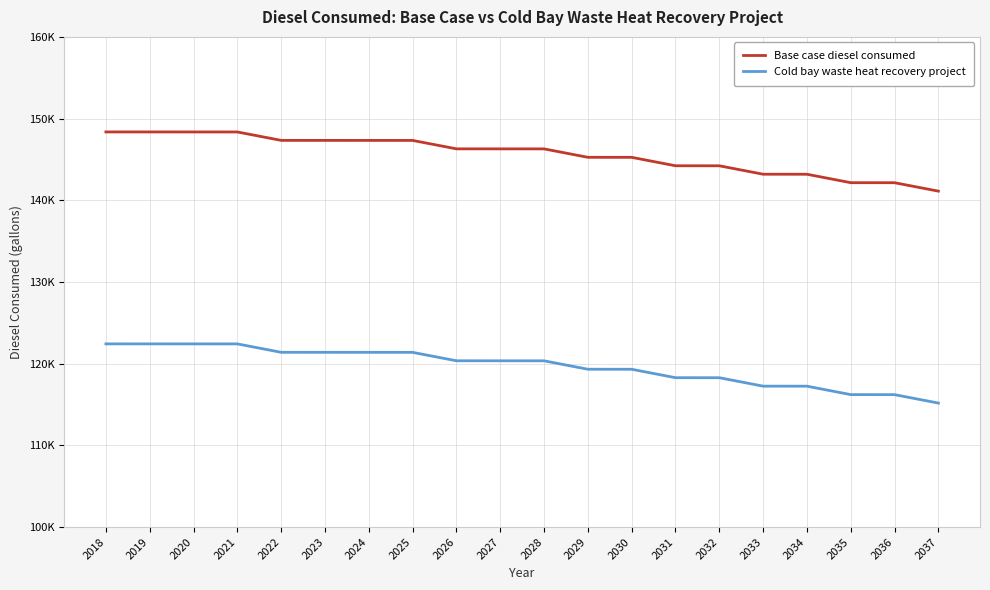

At how many categories does at least one series exceed 141052?

20